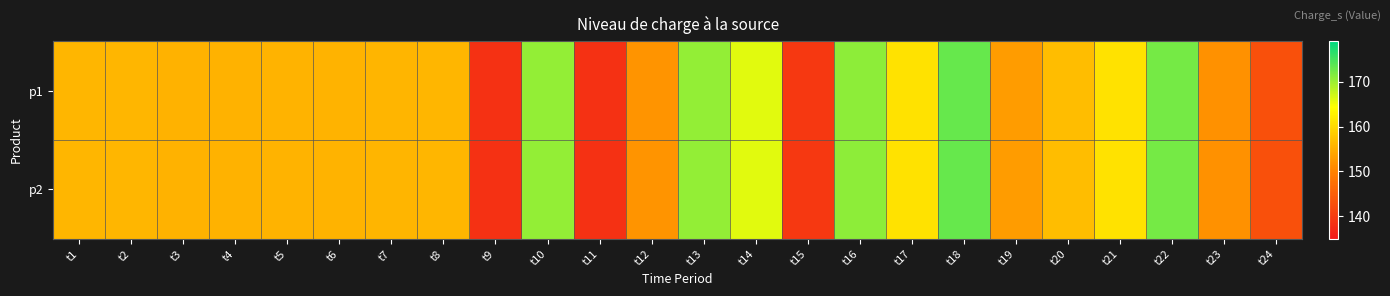

Reading left to right, what are all the values shown in this chart?

p1: t1=156.0	t2=156.1	t3=155.5	t4=155.6	t5=155.7	t6=155.8	t7=155.9	t8=156.0	t9=138.6	t10=170.4	t11=138.5	t12=152.1	t13=170.4	t14=166.1	t15=139.6	t16=170.9	t17=161.0	t18=173.1	t19=153.0	t20=156.7	t21=161.0	t22=172.2	t23=151.8	t24=143.0
p2: t1=156.0	t2=156.1	t3=155.5	t4=155.6	t5=155.7	t6=155.8	t7=155.9	t8=156.0	t9=138.6	t10=170.4	t11=138.5	t12=152.1	t13=170.4	t14=166.1	t15=139.6	t16=170.9	t17=161.0	t18=173.1	t19=153.0	t20=156.7	t21=161.0	t22=172.2	t23=151.8	t24=143.0